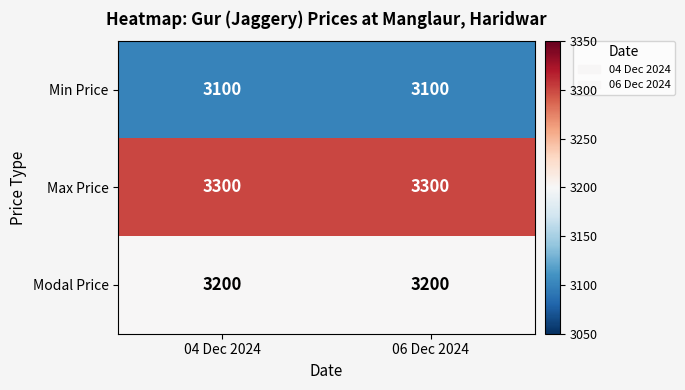

Reading left to right, list all the values displayed in this chart.

Min Price: 3100	3100
Max Price: 3300	3300
Modal Price: 3200	3200